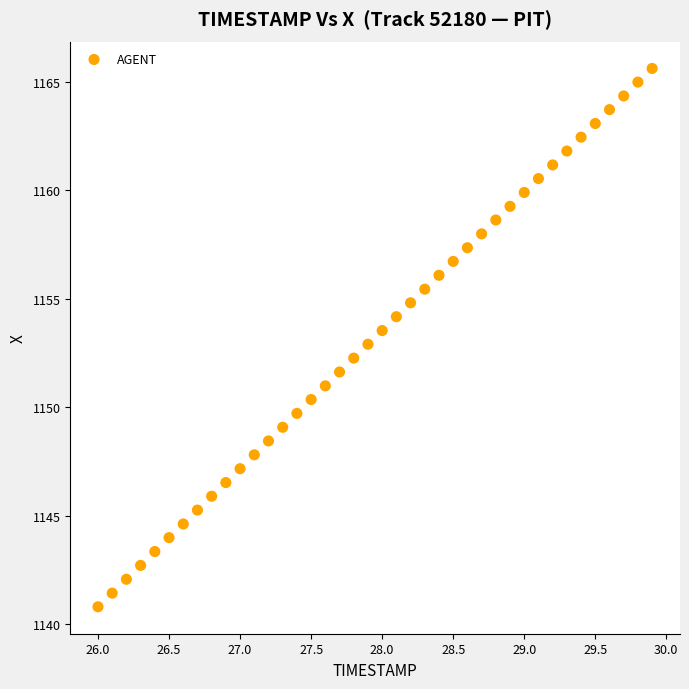

What is the range of Y values (max minus min)?

24.8